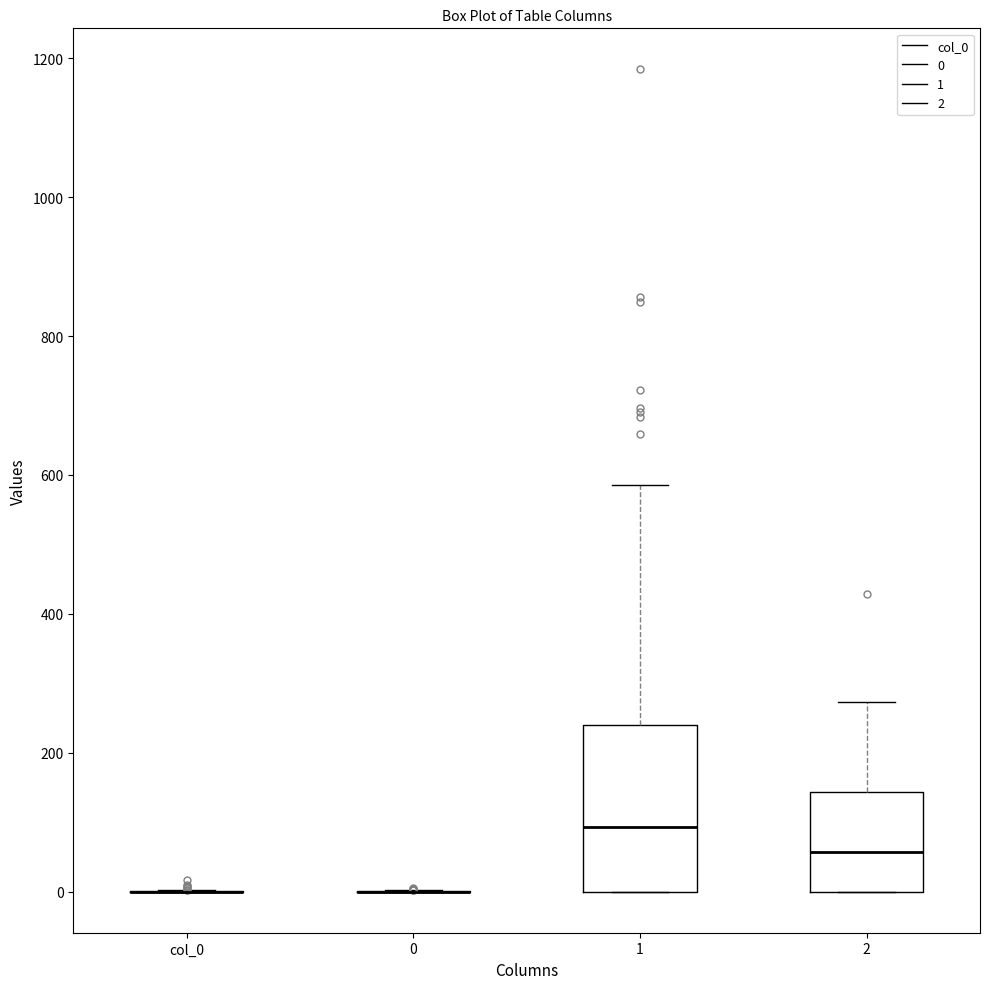

Reading left to right, read every box against the y-axis: the position of its median line, the range the box covers, and the ends of its whiskers. The values are not printed on the chart, so give them approximately, as read against the axis.

col_0: box collapsed to a line at 0, whiskers 0 to 0
0: box collapsed to a line at 0, whiskers 0 to 0
1: median 100, box 0 to 240, whiskers 0 to 580
2: median 60, box 0 to 140, whiskers 0 to 280